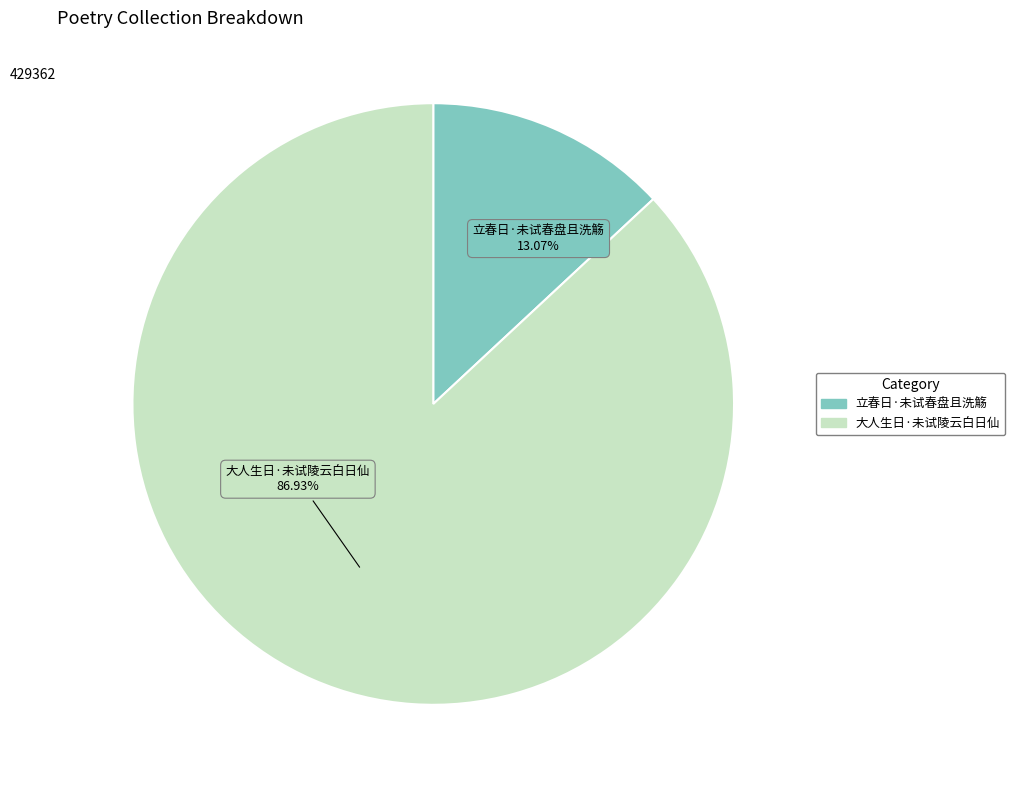

Count the number of slices in the pie.

2